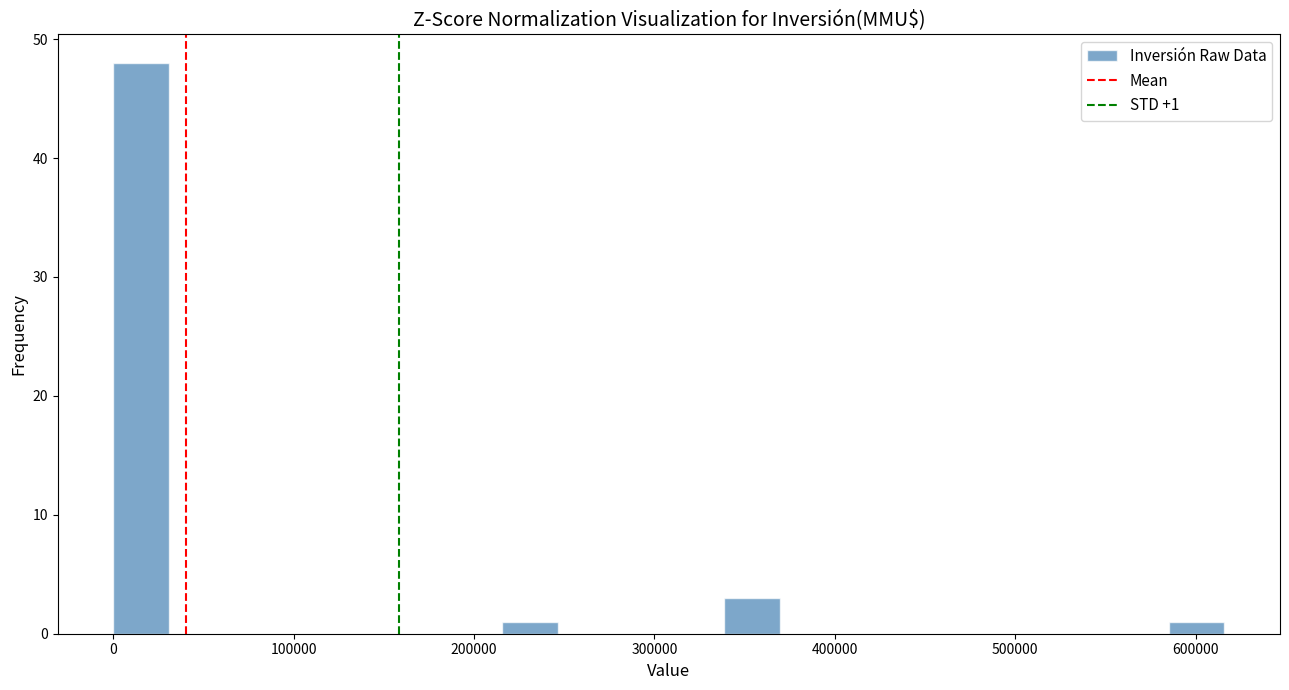

Read against the x-axis, roughly where is the centre of the tallest bar?

20000